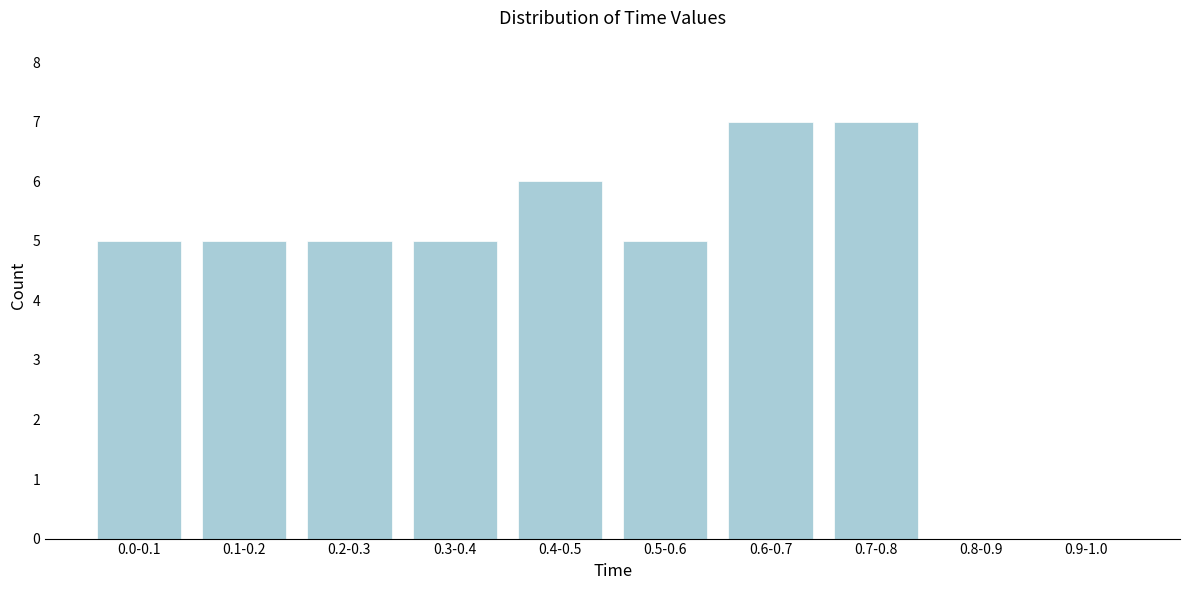

Reading left to right, what are all the values shown in this chart?

0.0-0.1=5	0.1-0.2=5	0.2-0.3=5	0.3-0.4=5	0.4-0.5=6	0.5-0.6=5	0.6-0.7=7	0.7-0.8=7	0.8-0.9=0	0.9-1.0=0